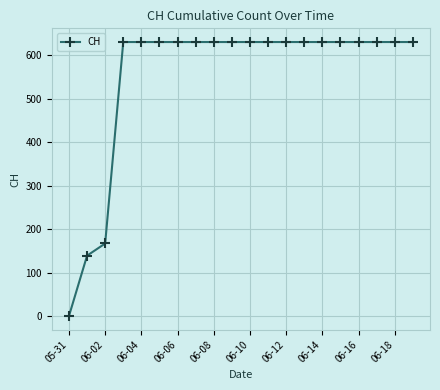

What is the average value?

552